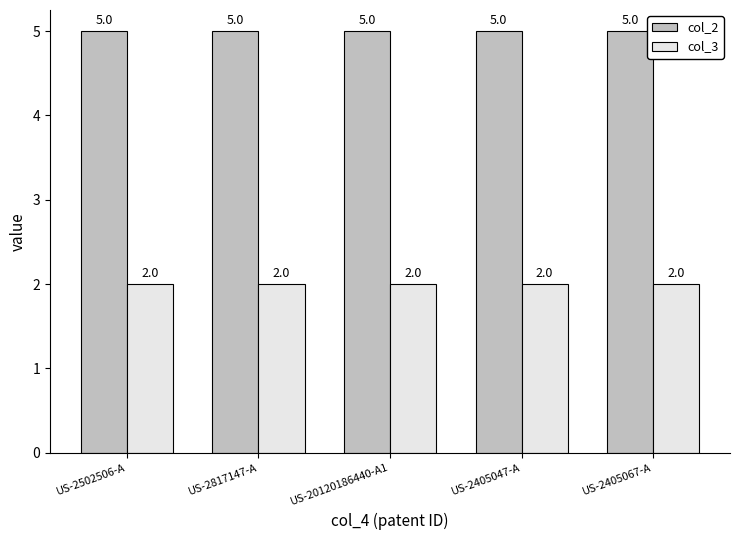

Are the bars horizontal?

No